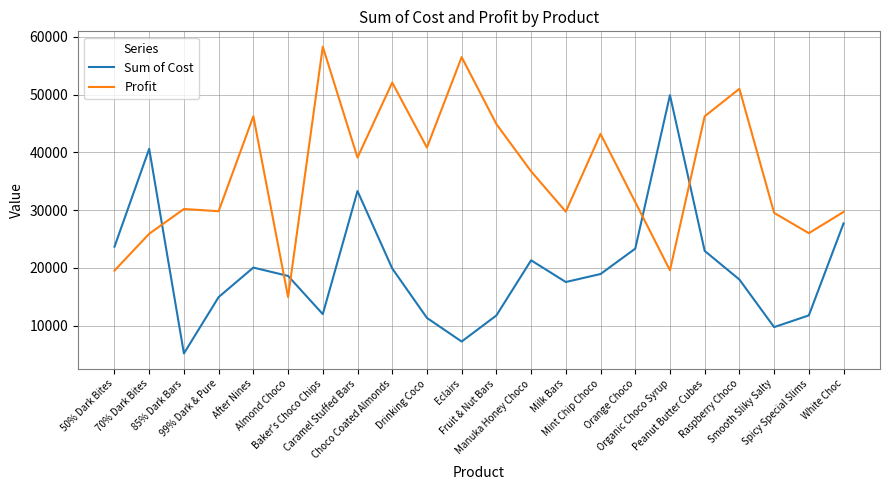

How many distinct data groups are displayed?

2